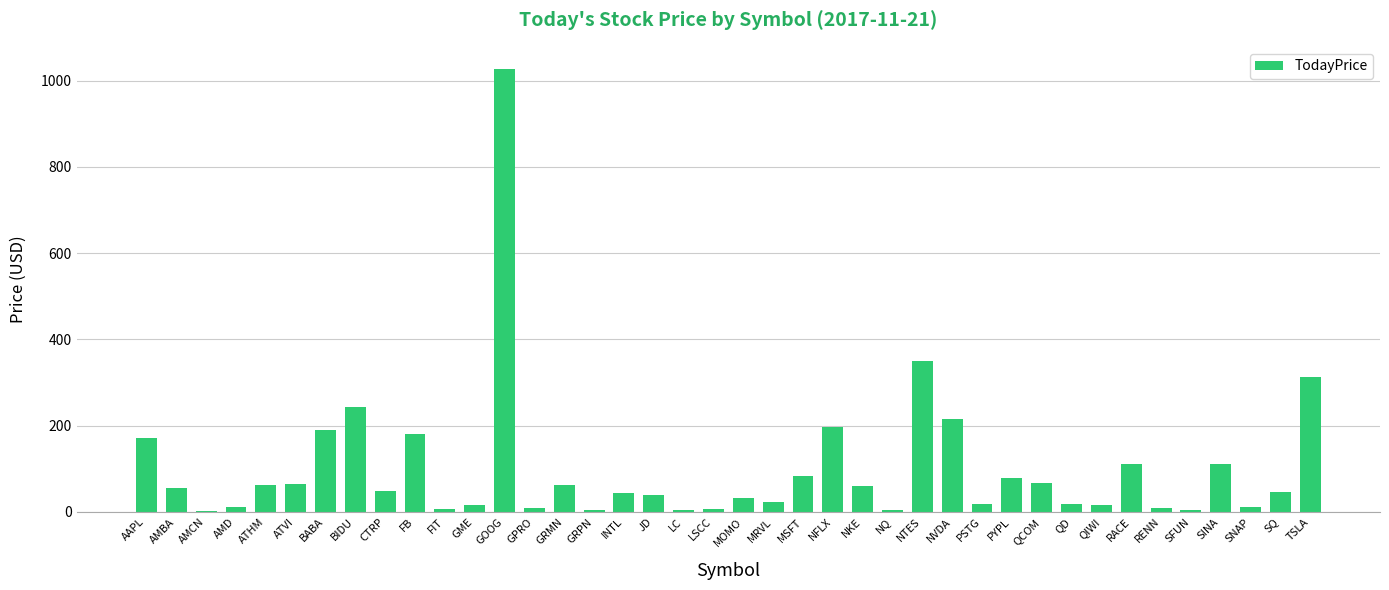

Between TSLA and ATVI, which is larger?

TSLA